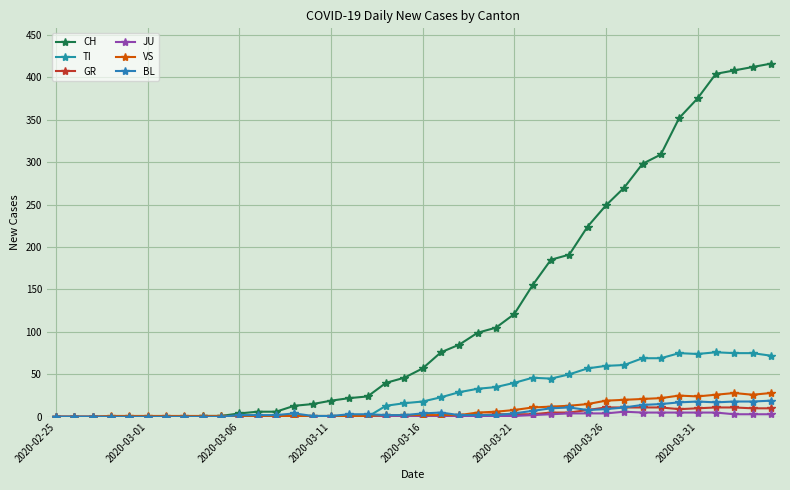

In TI, how many points are higher than both neighbors (excluding endpoints)?

3